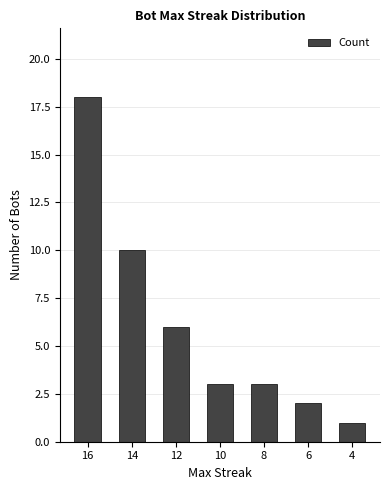

Reading left to right, what are all the values shown in this chart?

18	10	6	3	3	2	1